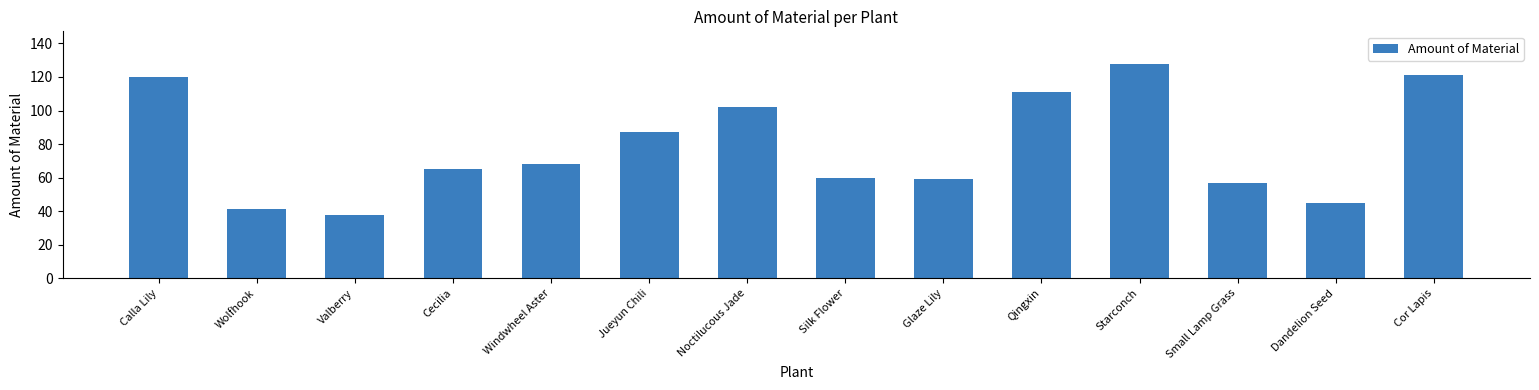

What is the label of the 6th bar from the left?

Jueyun Chili